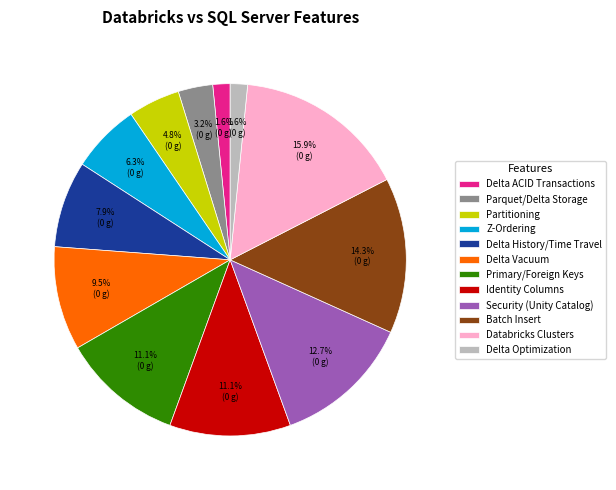

Combined, do Delta ACID Transactions and Parquet/Delta Storage account for over 50%?

No